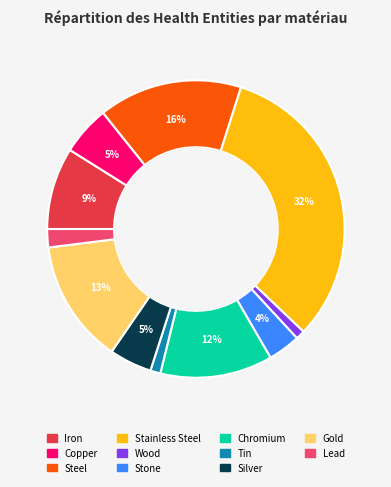

Does Copper represent more than half of the total?

No